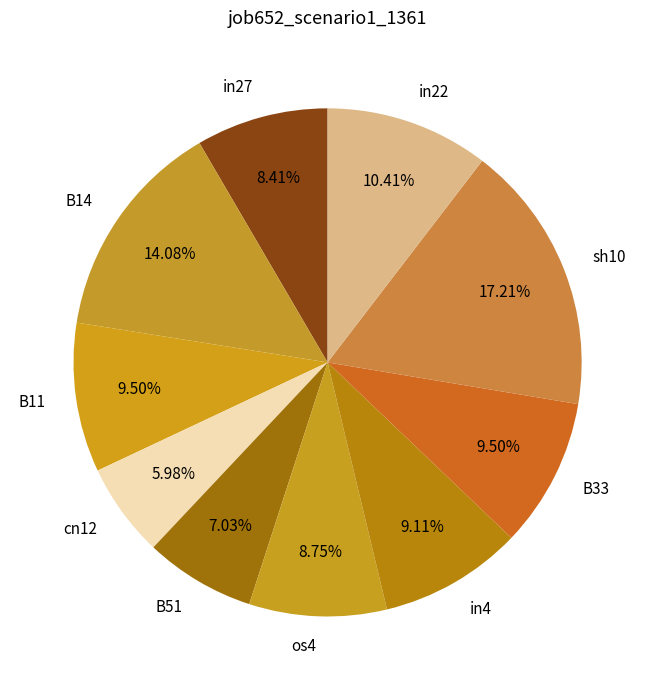

To the nearest percent, what is the difference between the sh10 and cn12 slice percentages?

11%